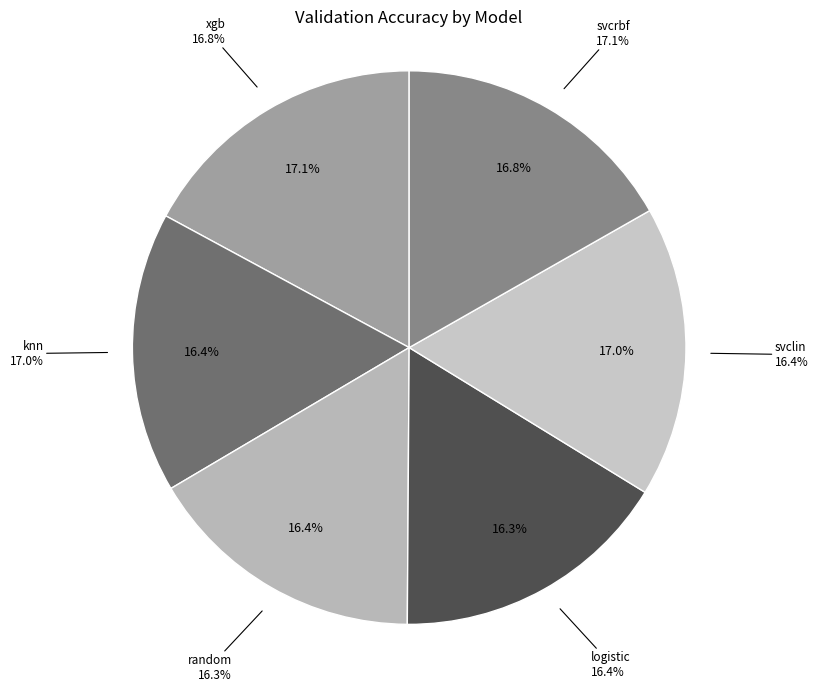

What percentage is the xgb slice, to the nearest percent?

17%